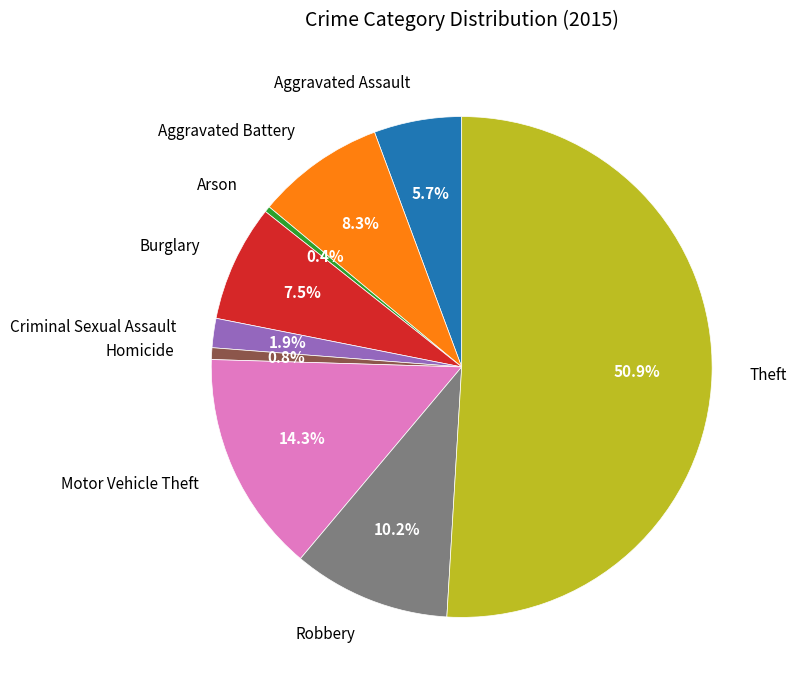

Does Arson account for over 50% of the chart?

No